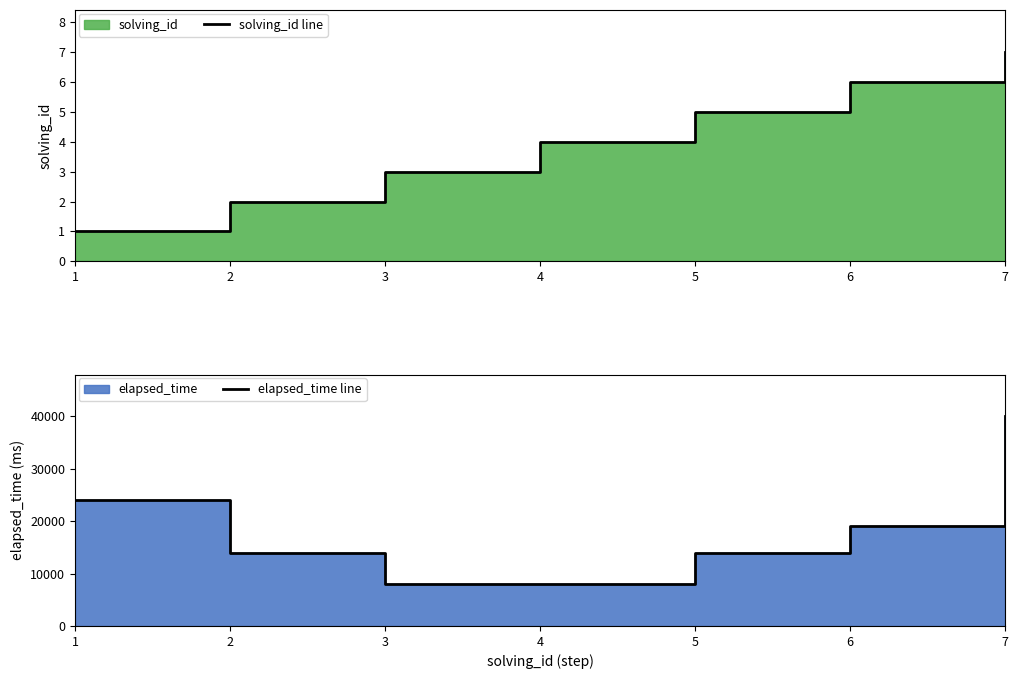

What is the value of the elapsed_time line point at the 7th from the left?

40000